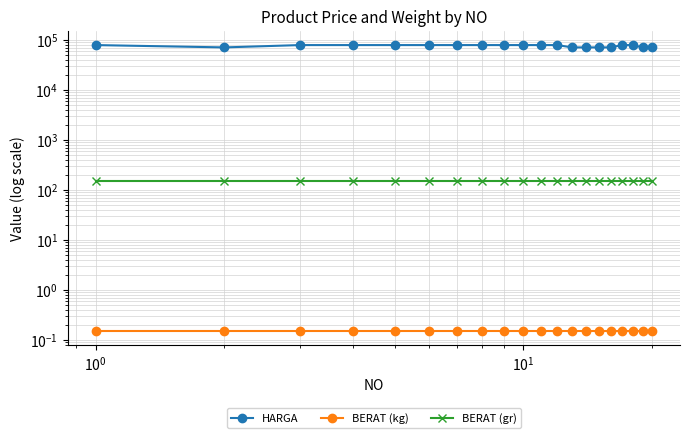

What is the value of the BERAT (gr) point at the 3rd from the left?

150.0